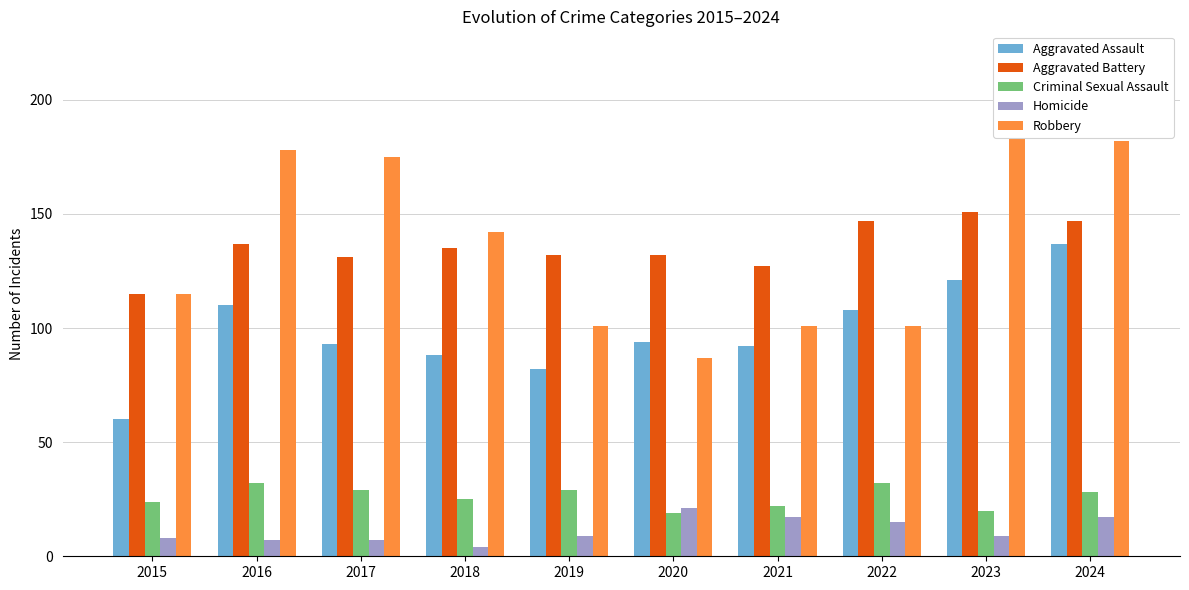

What is the maximum value for Aggravated Assault?

137